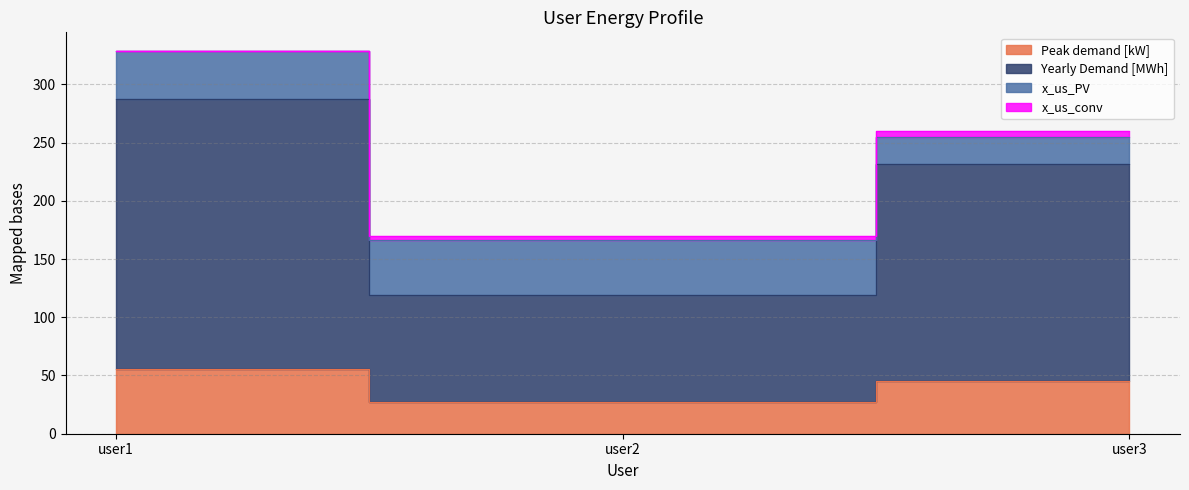

Which series has the largest range (max minus min)?

Yearly Demand [MWh]